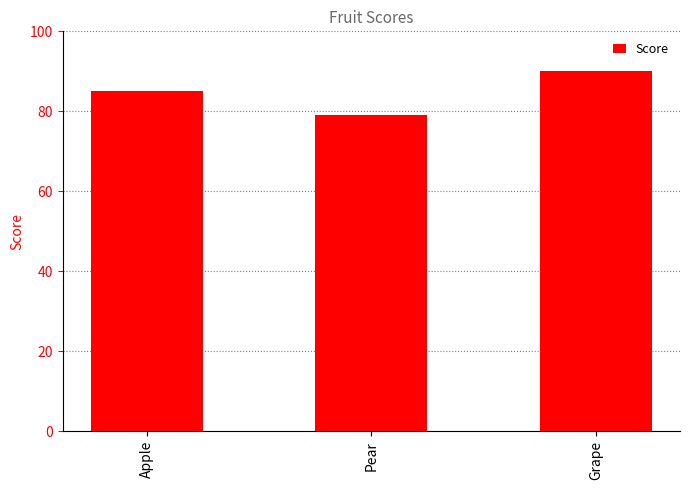

Count the number of data series in this chart.

1